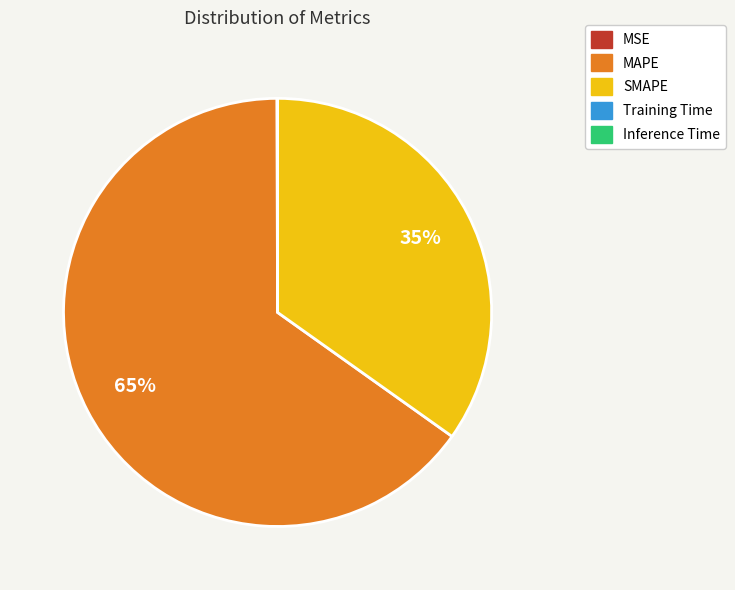

Is it true that SMAPE is 28% of the pie?

False